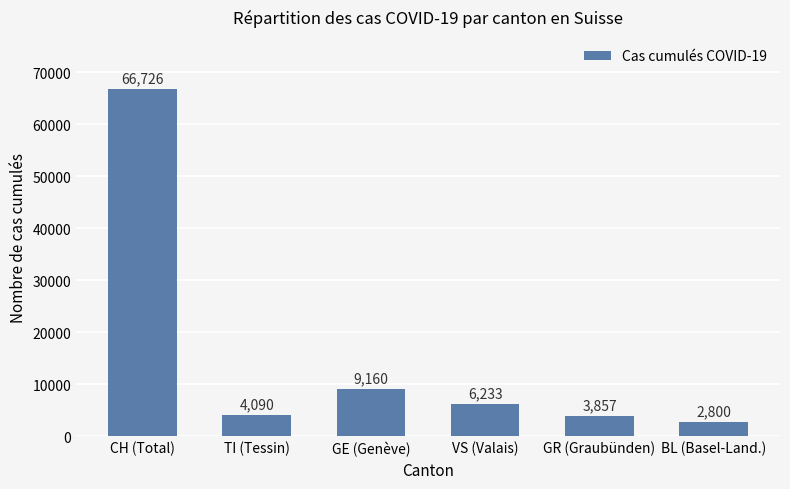

What is the label of the 6th bar from the right?

CH (Total)